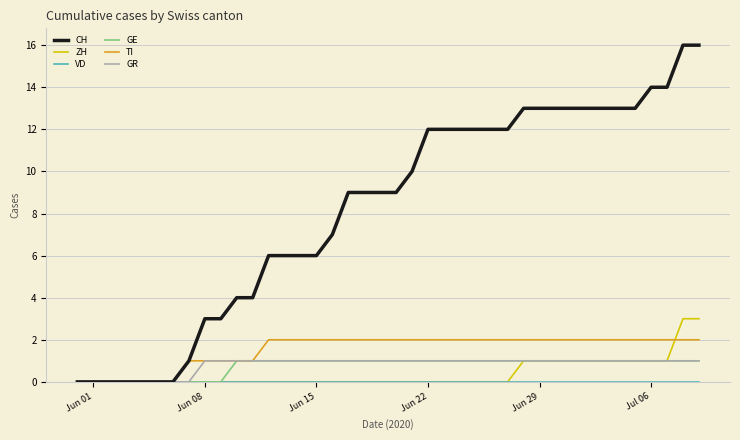

Which series has the widest spread of values?

CH